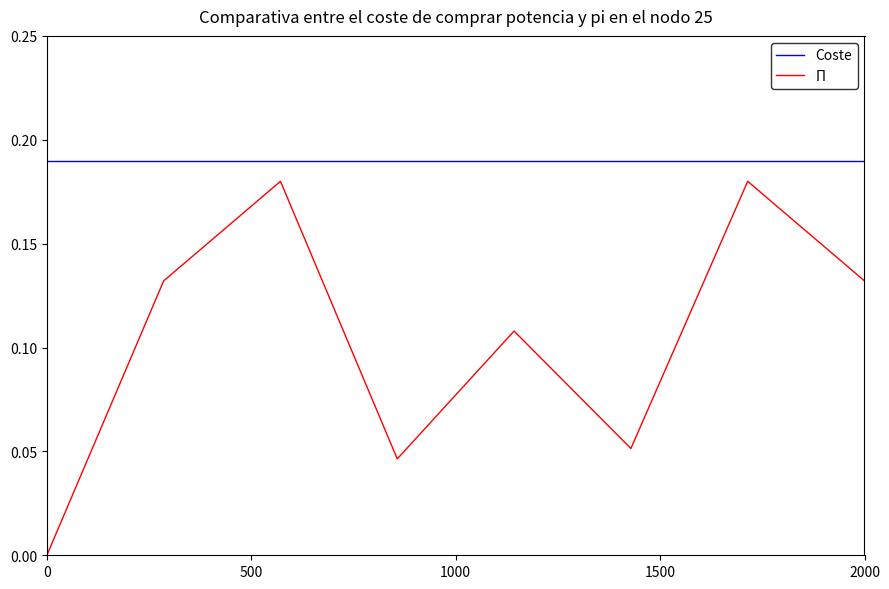

True or false: Coste and Π cross at least once.

False